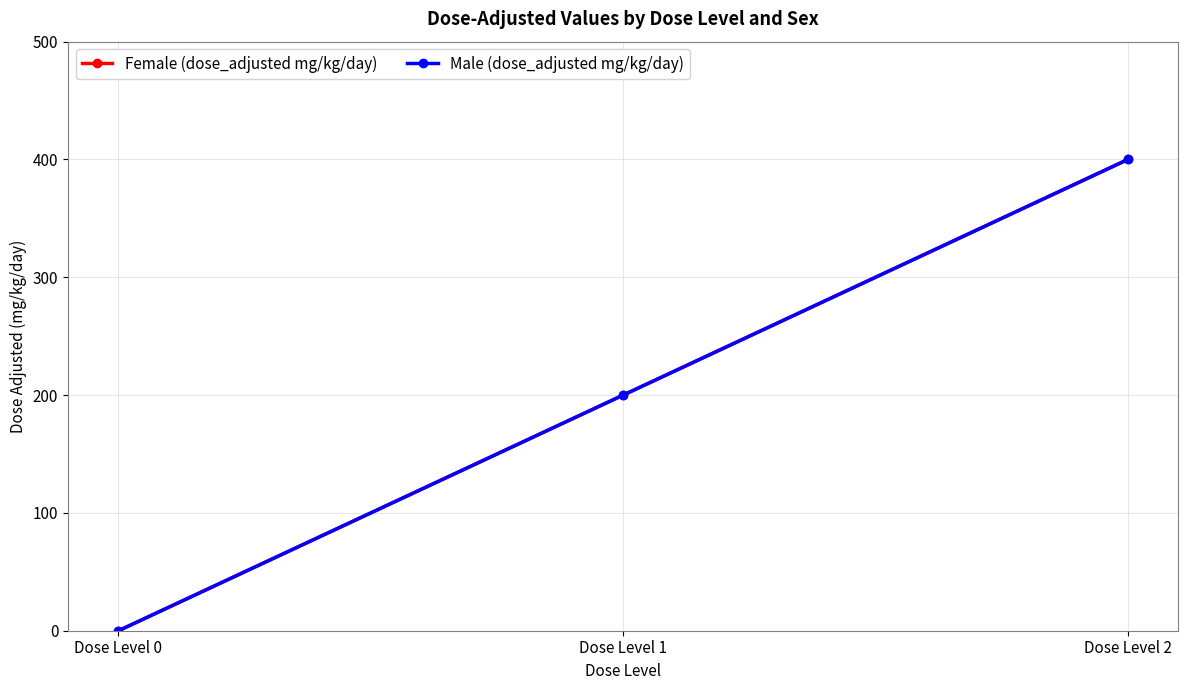

At which label does Female (dose_adjusted mg/kg/day) reach its minimum?

Dose Level 0